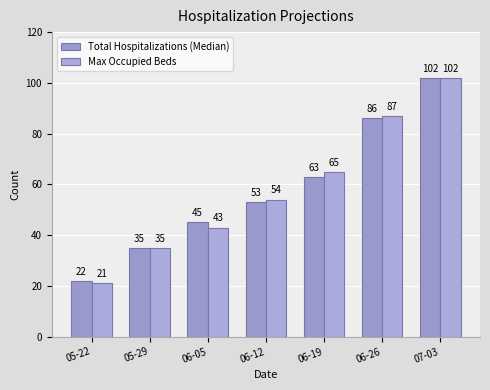

What is the smallest value displayed?

21